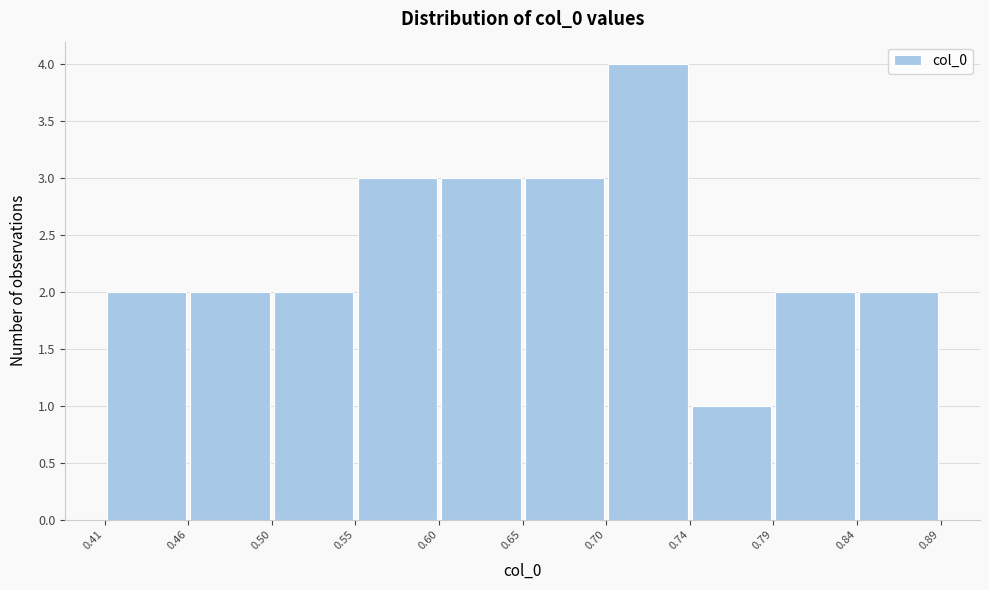

Reading left to right, transcribe this chart: for each bar, give the range it covers on the x-axis and its height. The values are not printed on the chart, so give them approximately, as read against the axis.

0.41 to 0.46: 2
0.46 to 0.50: 2
0.50 to 0.55: 2
0.55 to 0.60: 3
0.60 to 0.65: 3
0.65 to 0.70: 3
0.70 to 0.74: 4
0.74 to 0.79: 1
0.79 to 0.84: 2
0.84 to 0.89: 2